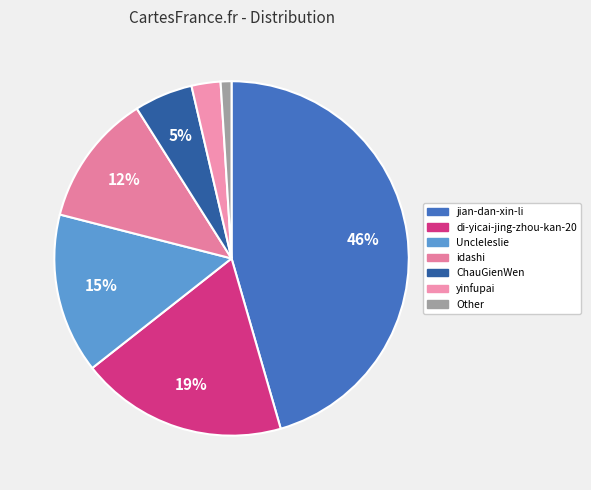

Which category has the smallest portion of the pie?

Other